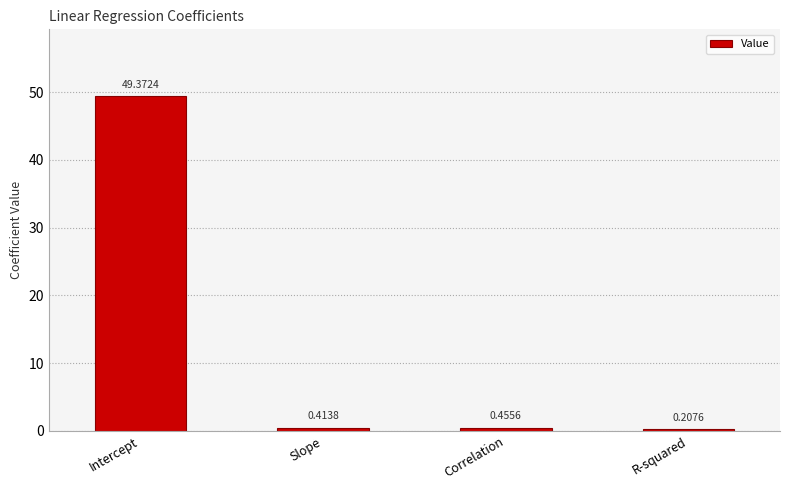

What position from the right is Slope?

3